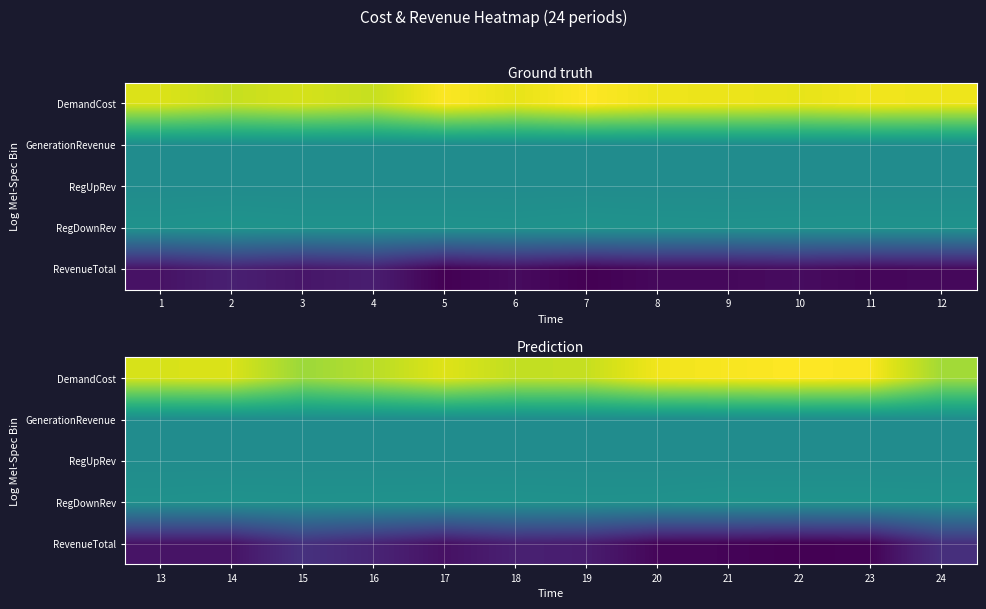

Rank the series at 14 from highest to lowest value.

DemandCost, RegDownRev, GenerationRevenue, RegUpRev, RevenueTotal